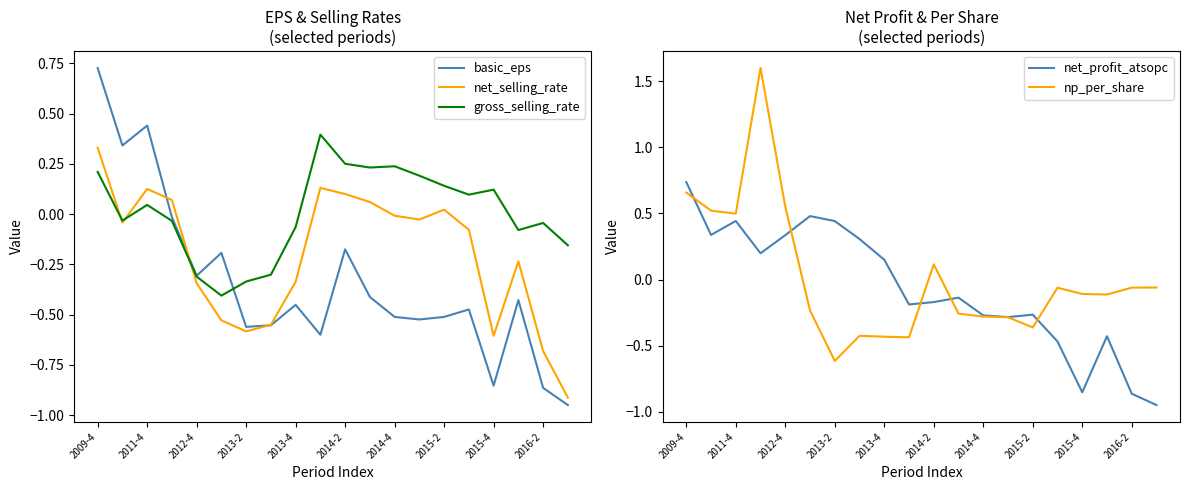

How many lines are shown in the chart?

5